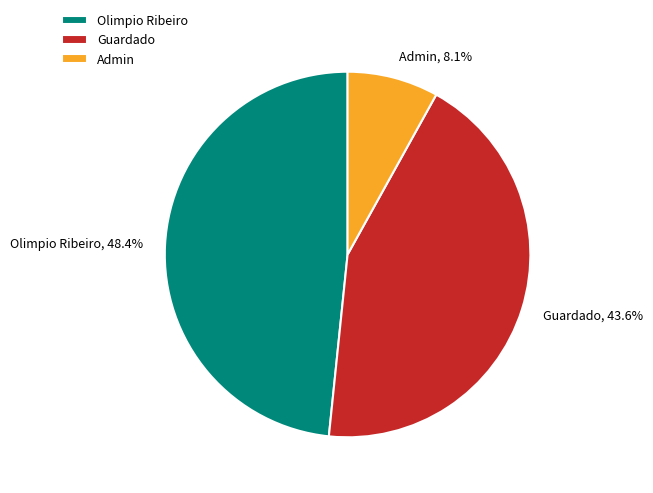

How many segments does this pie chart have?

3